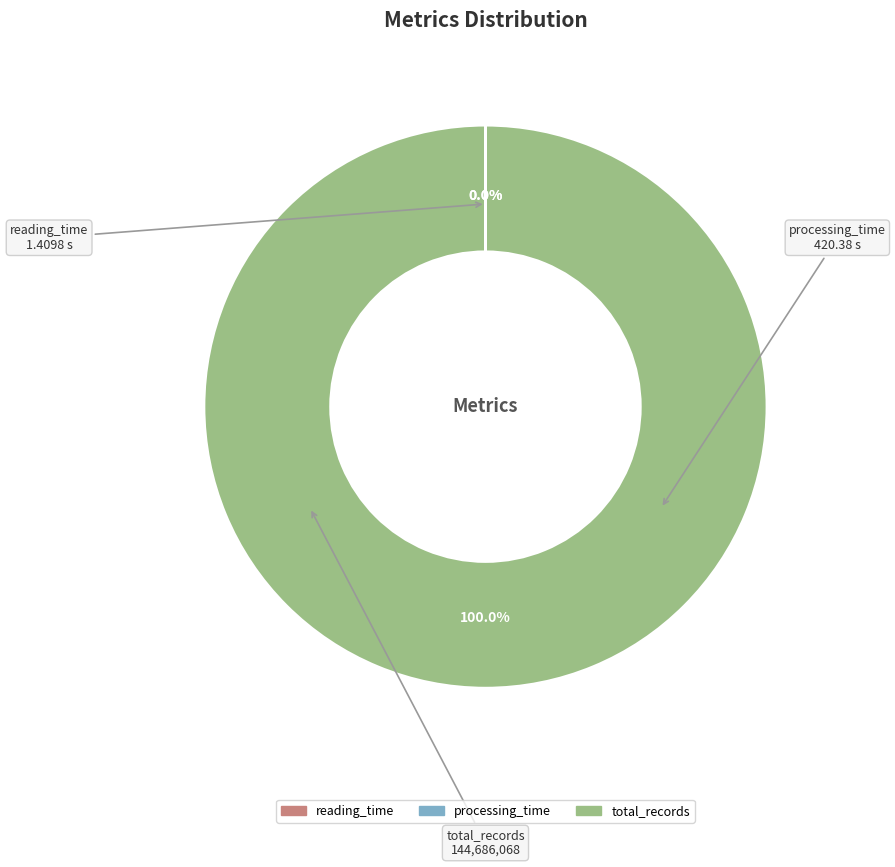

Is total_records the majority of the pie?

Yes